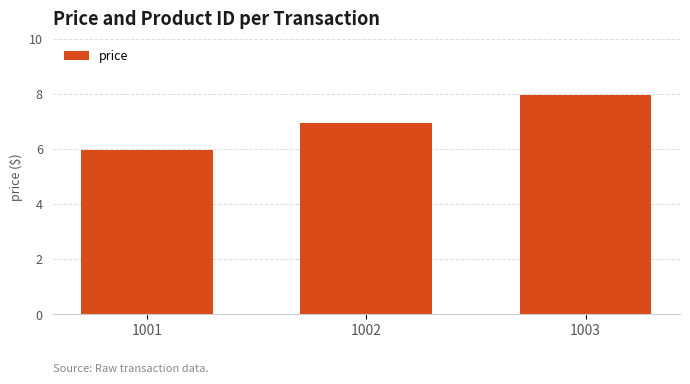

Which category has the lowest value across all series?

1001